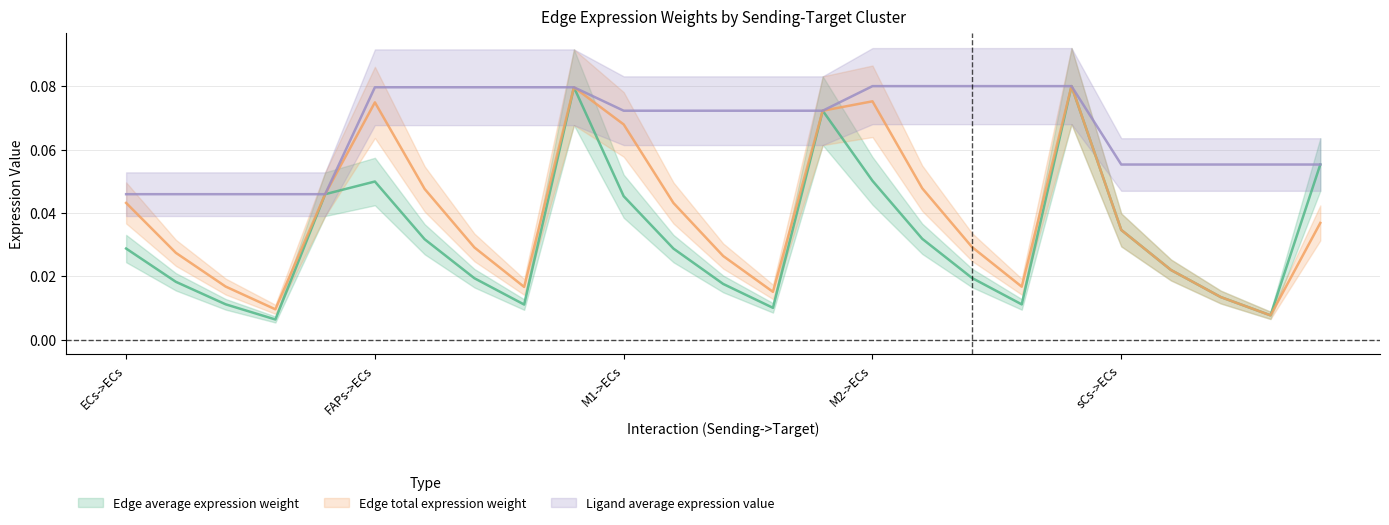

In Edge average expression weight, how many points are higher than both neighbors (excluding endpoints)?

4